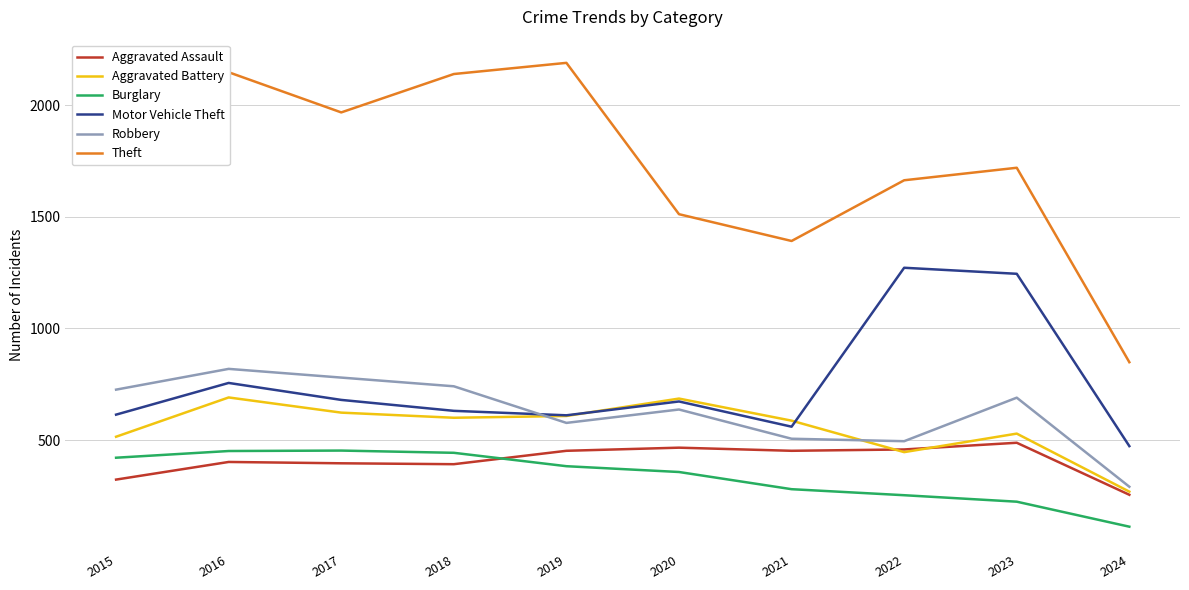

What is the difference between the highest and lowest values at 2016?

1746